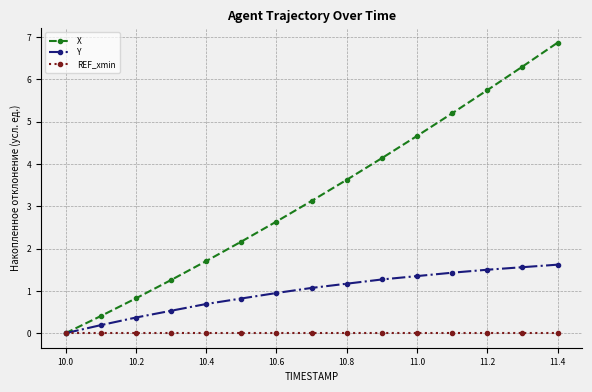

Rank the series by their maximum value, from highest to lowest.

X, Y, REF_xmin